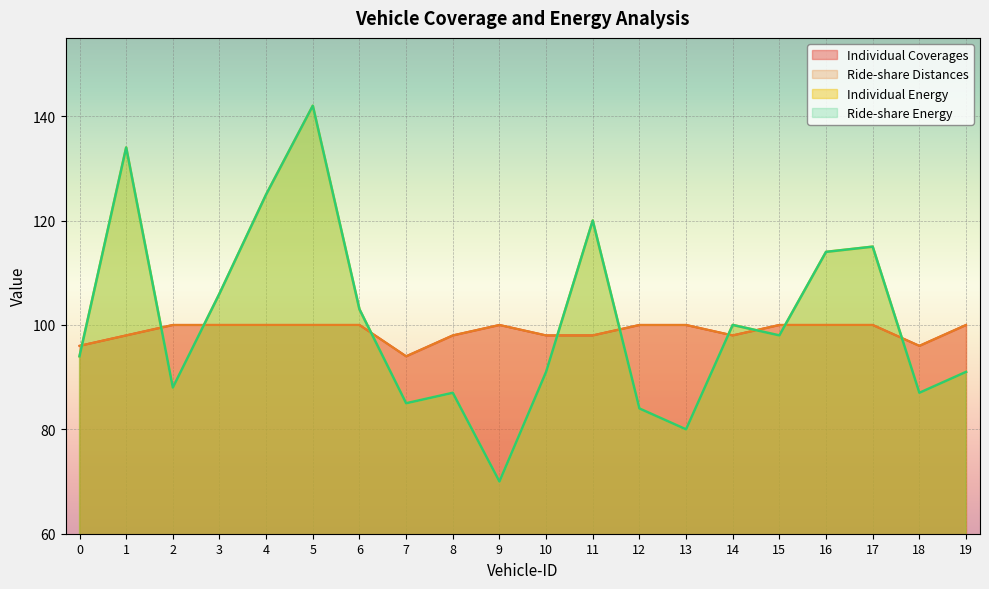

Is it true that Individual Coverages equals 100 at 15?

True